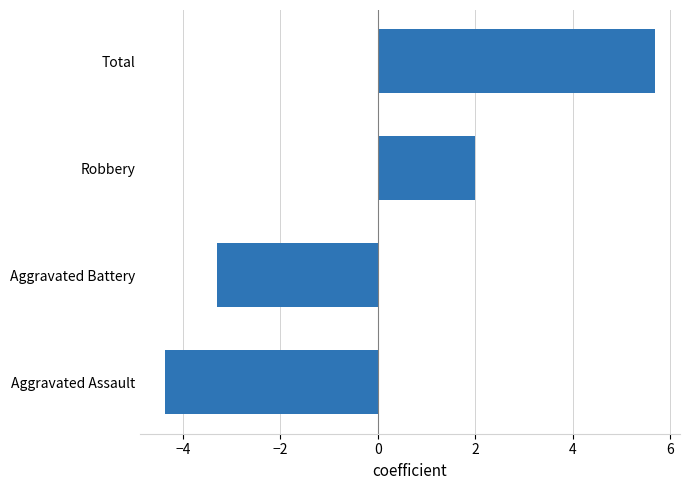

Are the bars grouped side by side (vs. stacked)?

No